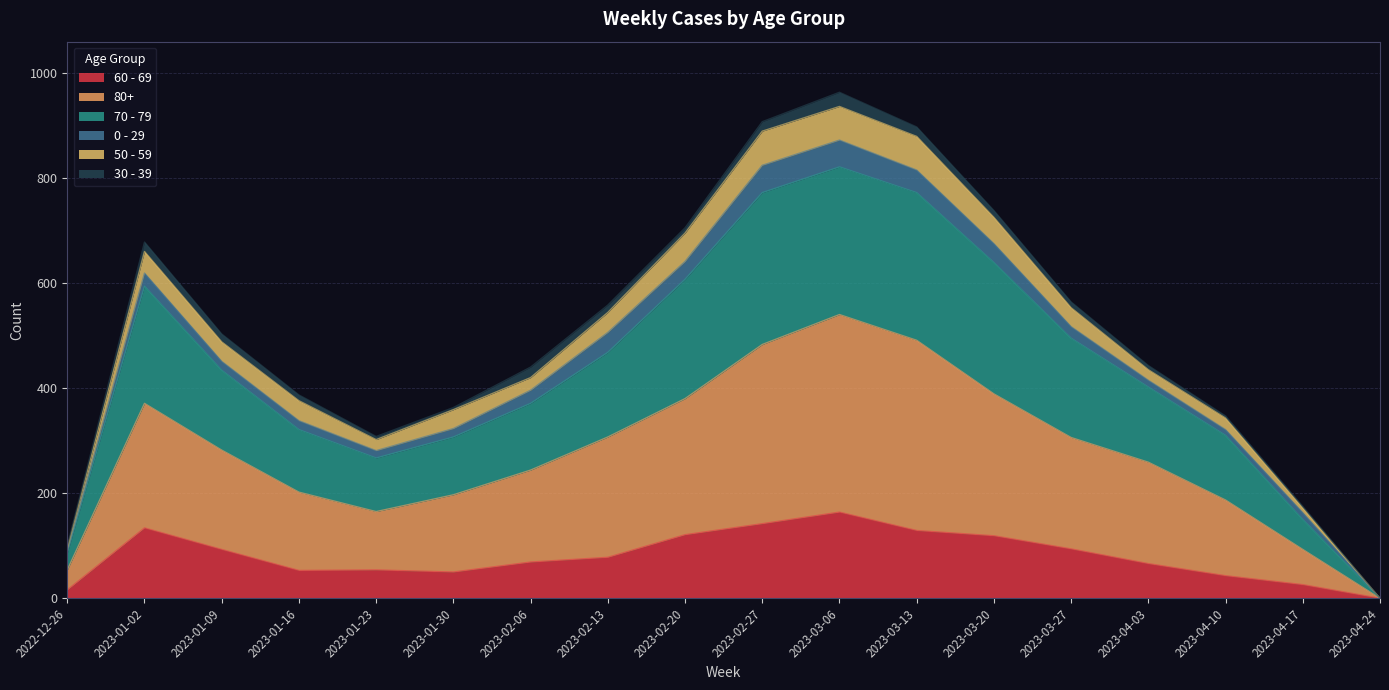

The 60 - 69 series shows 50 at 2023-01-30. True or false?

True